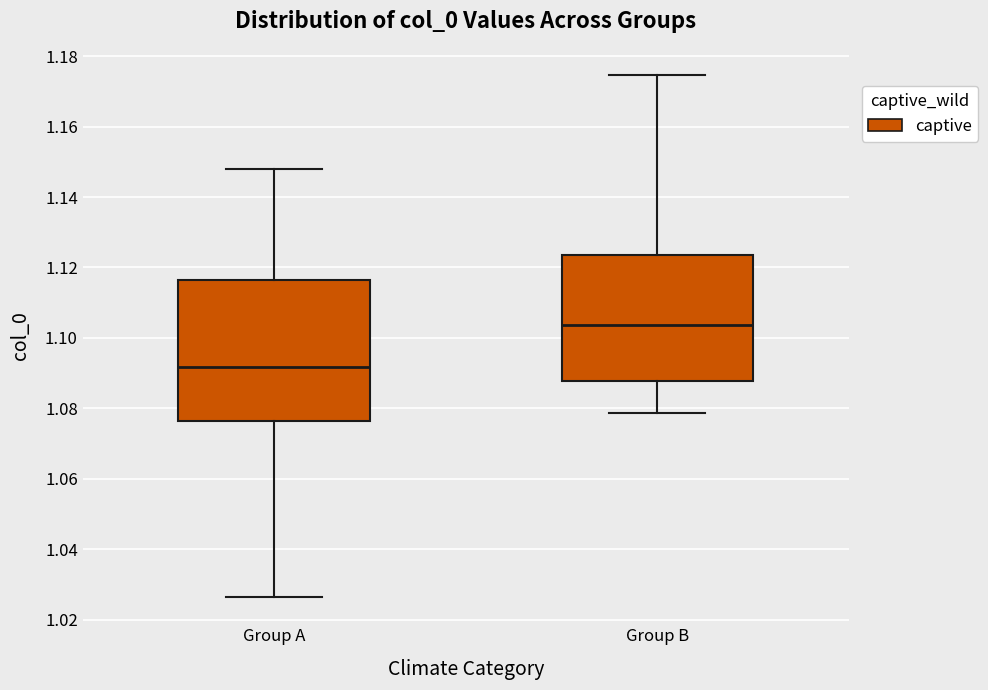

Where is the lower edge of the box for Group A on the y-axis? The values are not printed on the chart, so give them approximately, as read against the axis.

1.076